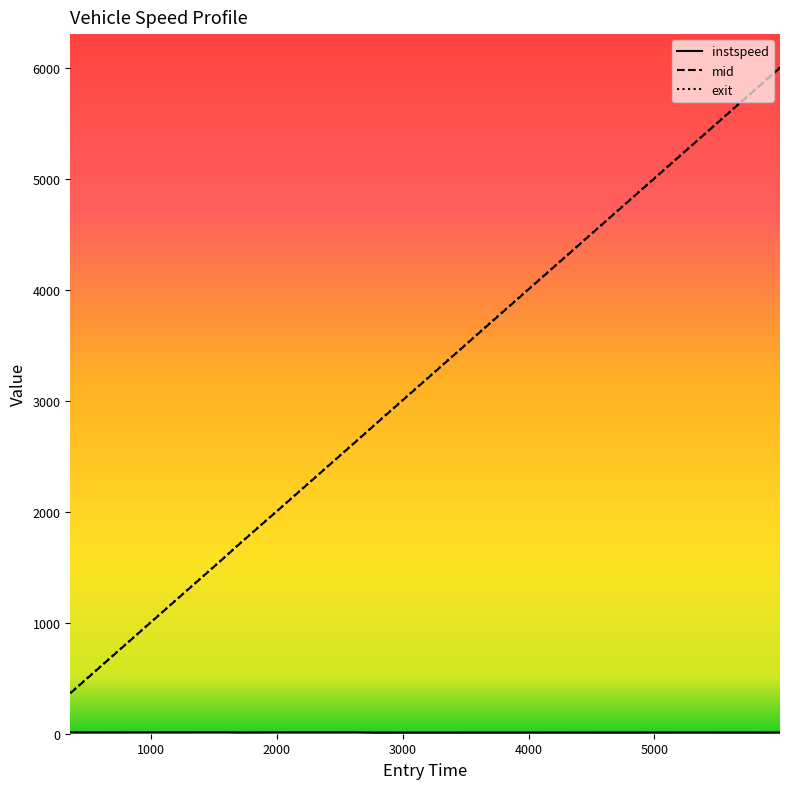

Which series has the widest spread of values?

exit